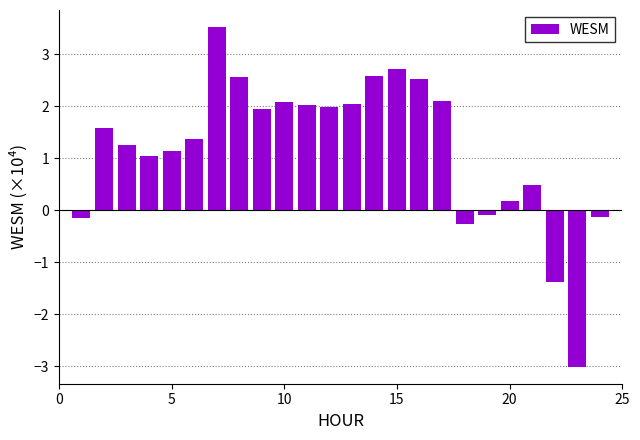

What is the minimum value shown in the chart?

-3.0